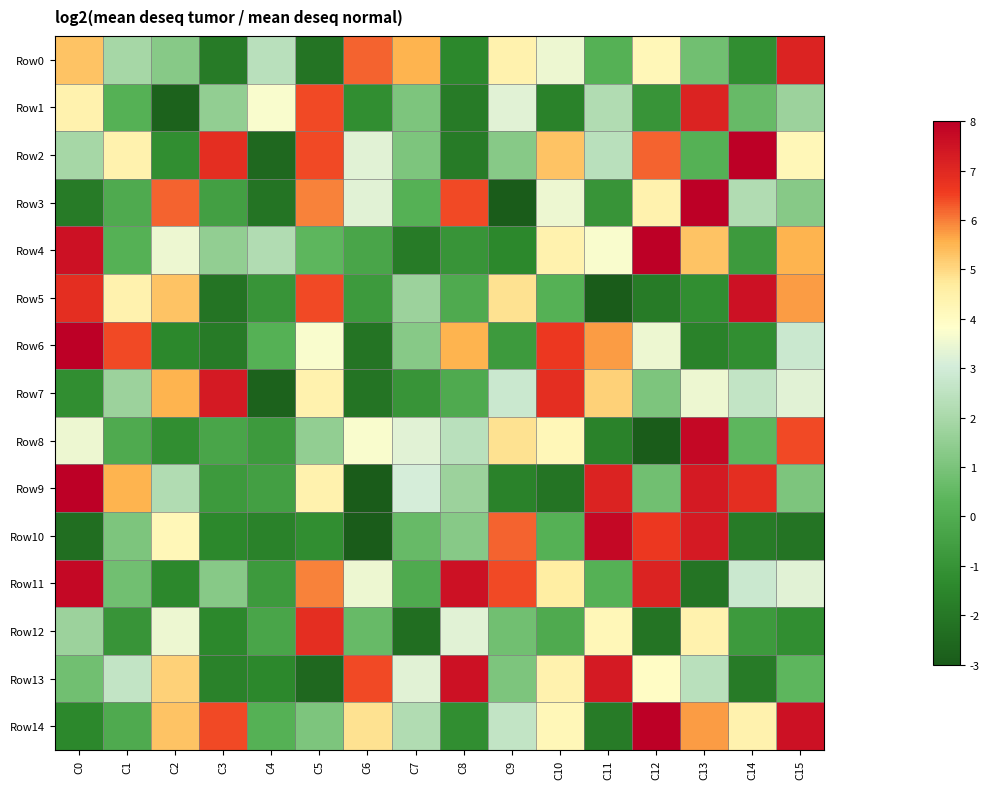

How many categories are shown in the chart?

16